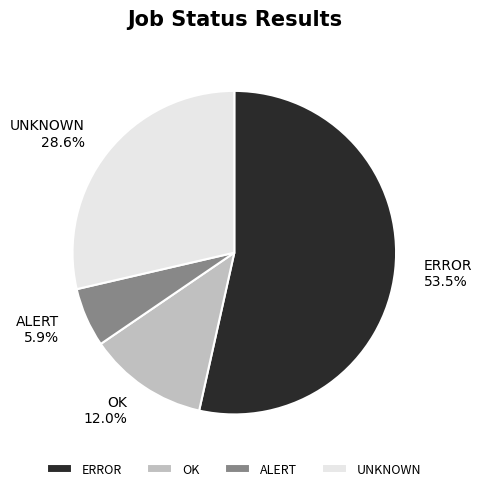

What percentage is the OK slice, to the nearest percent?

12%